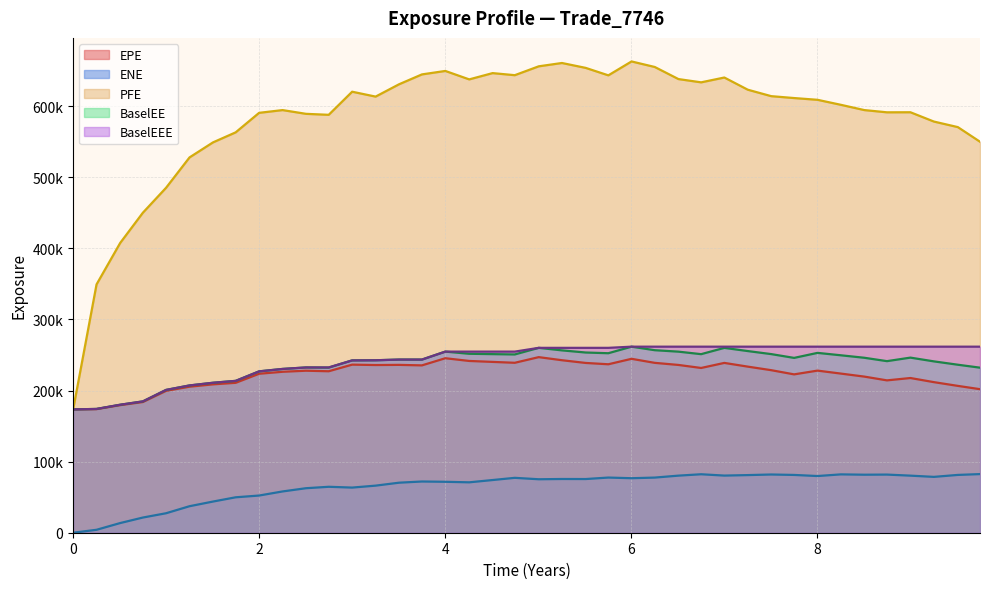

Rank the series by their maximum value, from lowest to highest.

ENE, EPE, BaselEE, BaselEEE, PFE